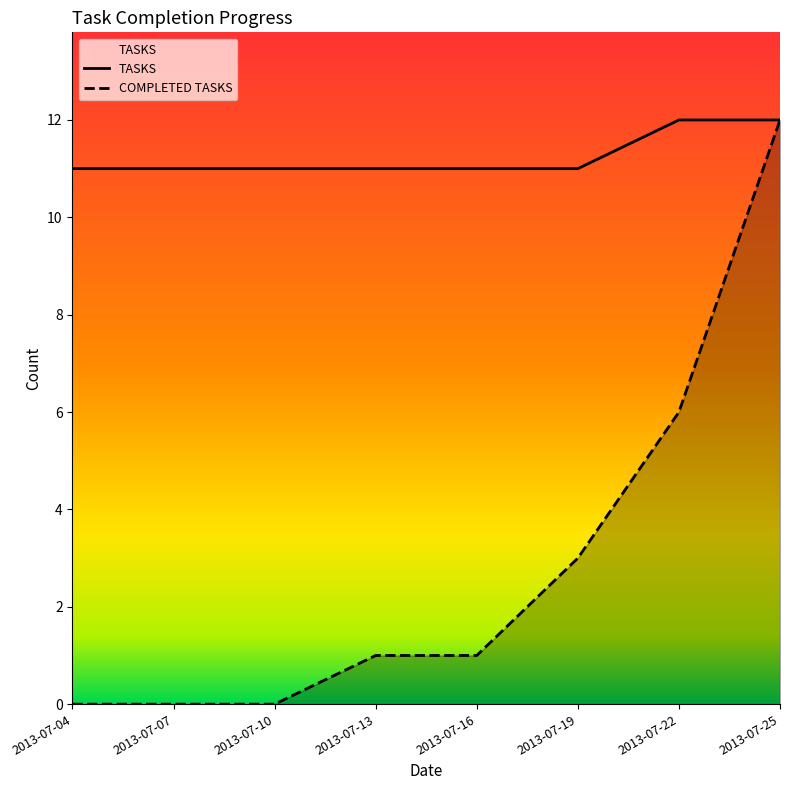

At which category does the chart reach its minimum across all series?

2013-07-04